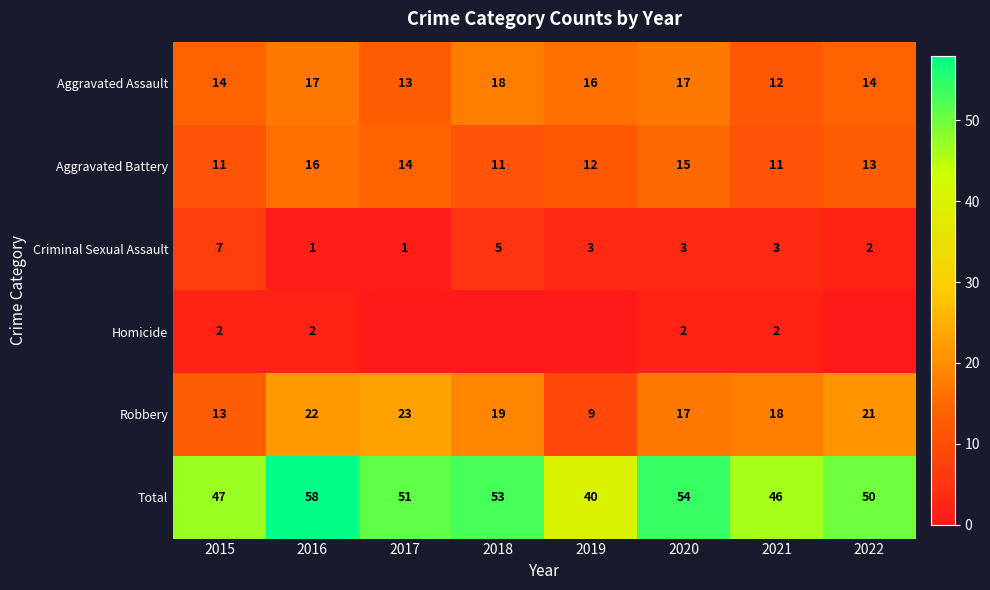

What is the spread (max minus min) of values at 2015?

45